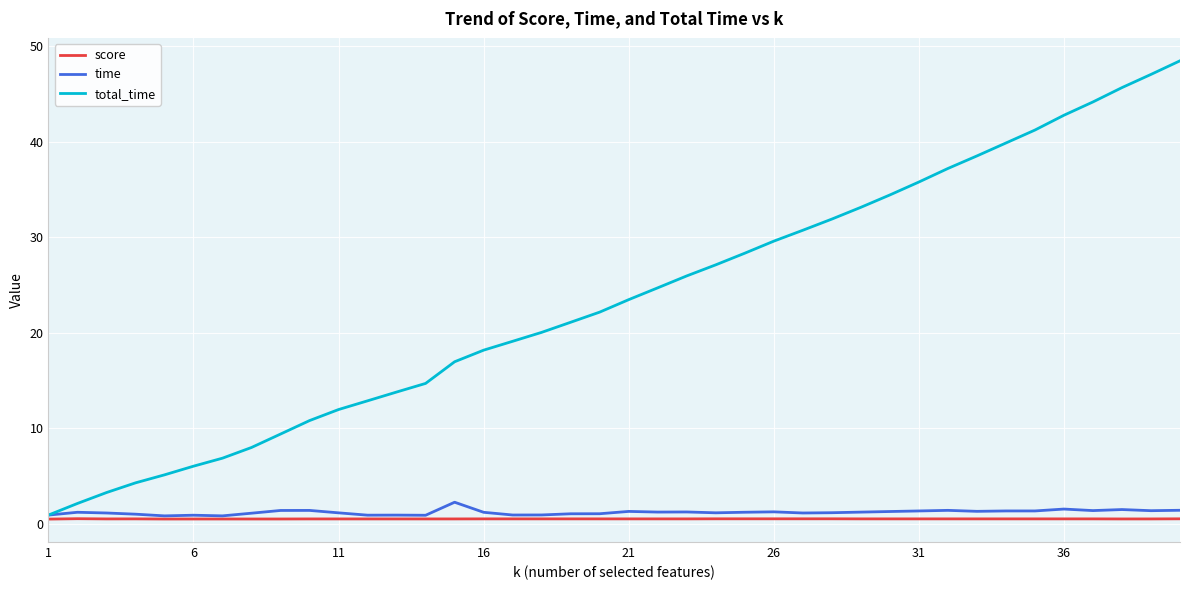

How many distinct data groups are displayed?

3